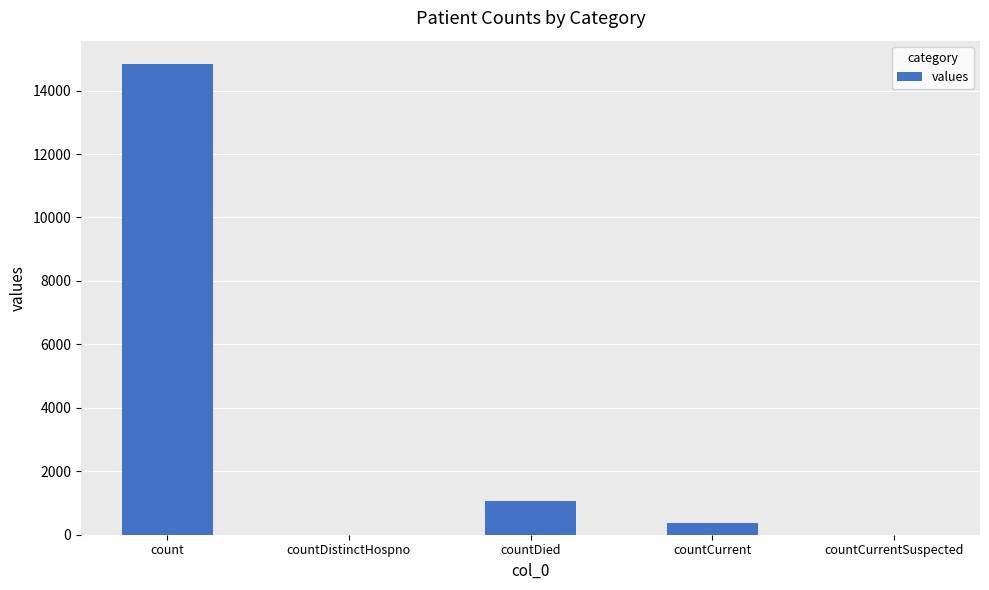

At which label does the data first exceed 383?

count